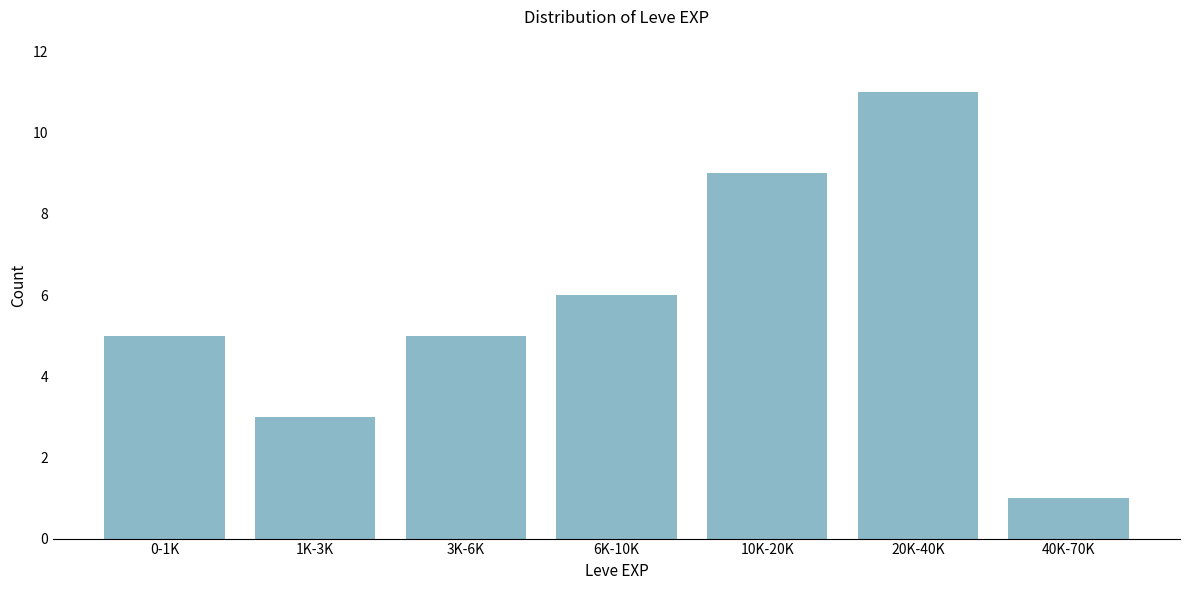

Reading left to right, transcribe all the data shown in this chart.

0-1K=5	1K-3K=3	3K-6K=5	6K-10K=6	10K-20K=9	20K-40K=11	40K-70K=1